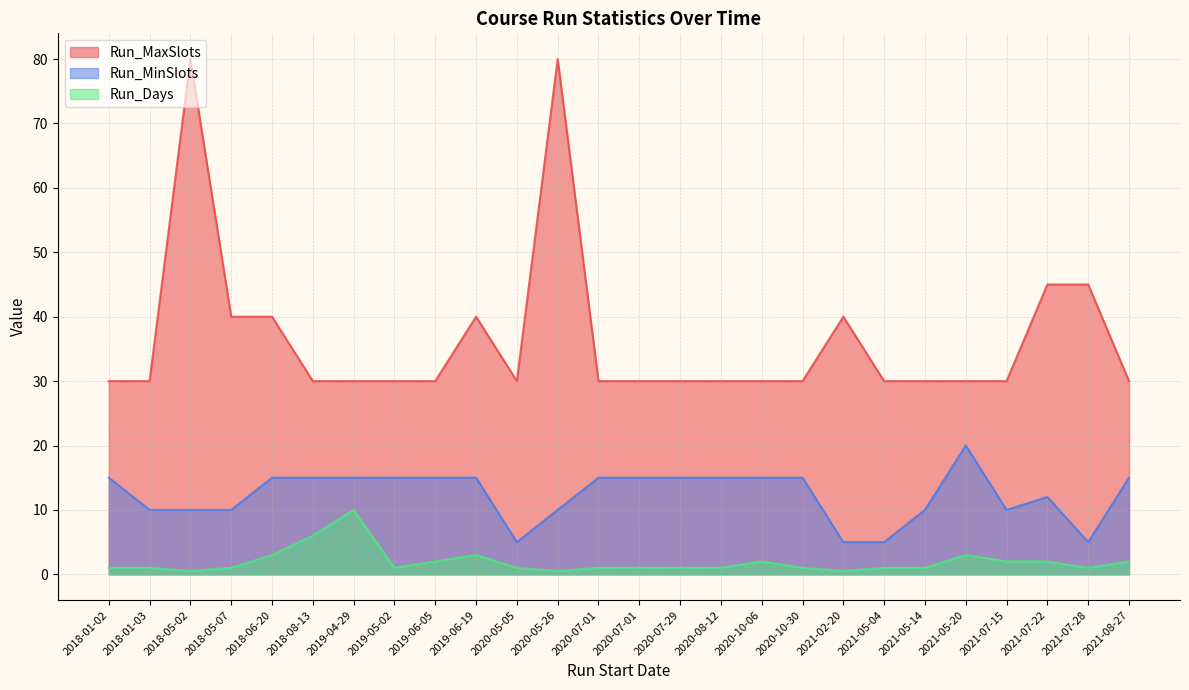

What is the difference between the second highest and second lowest values in the Run_MinSlots series?

10.0